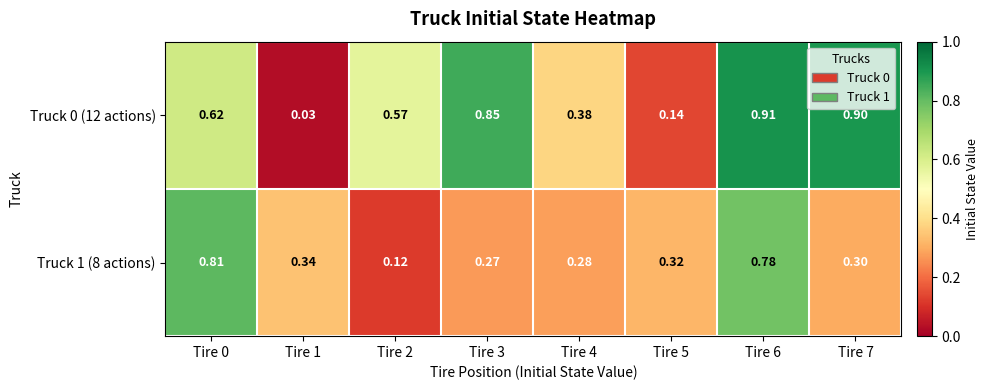

Is the value of Truck 0 (12 actions) at Tire 7 greater than the value of Truck 1 (8 actions) at Tire 3?

Yes